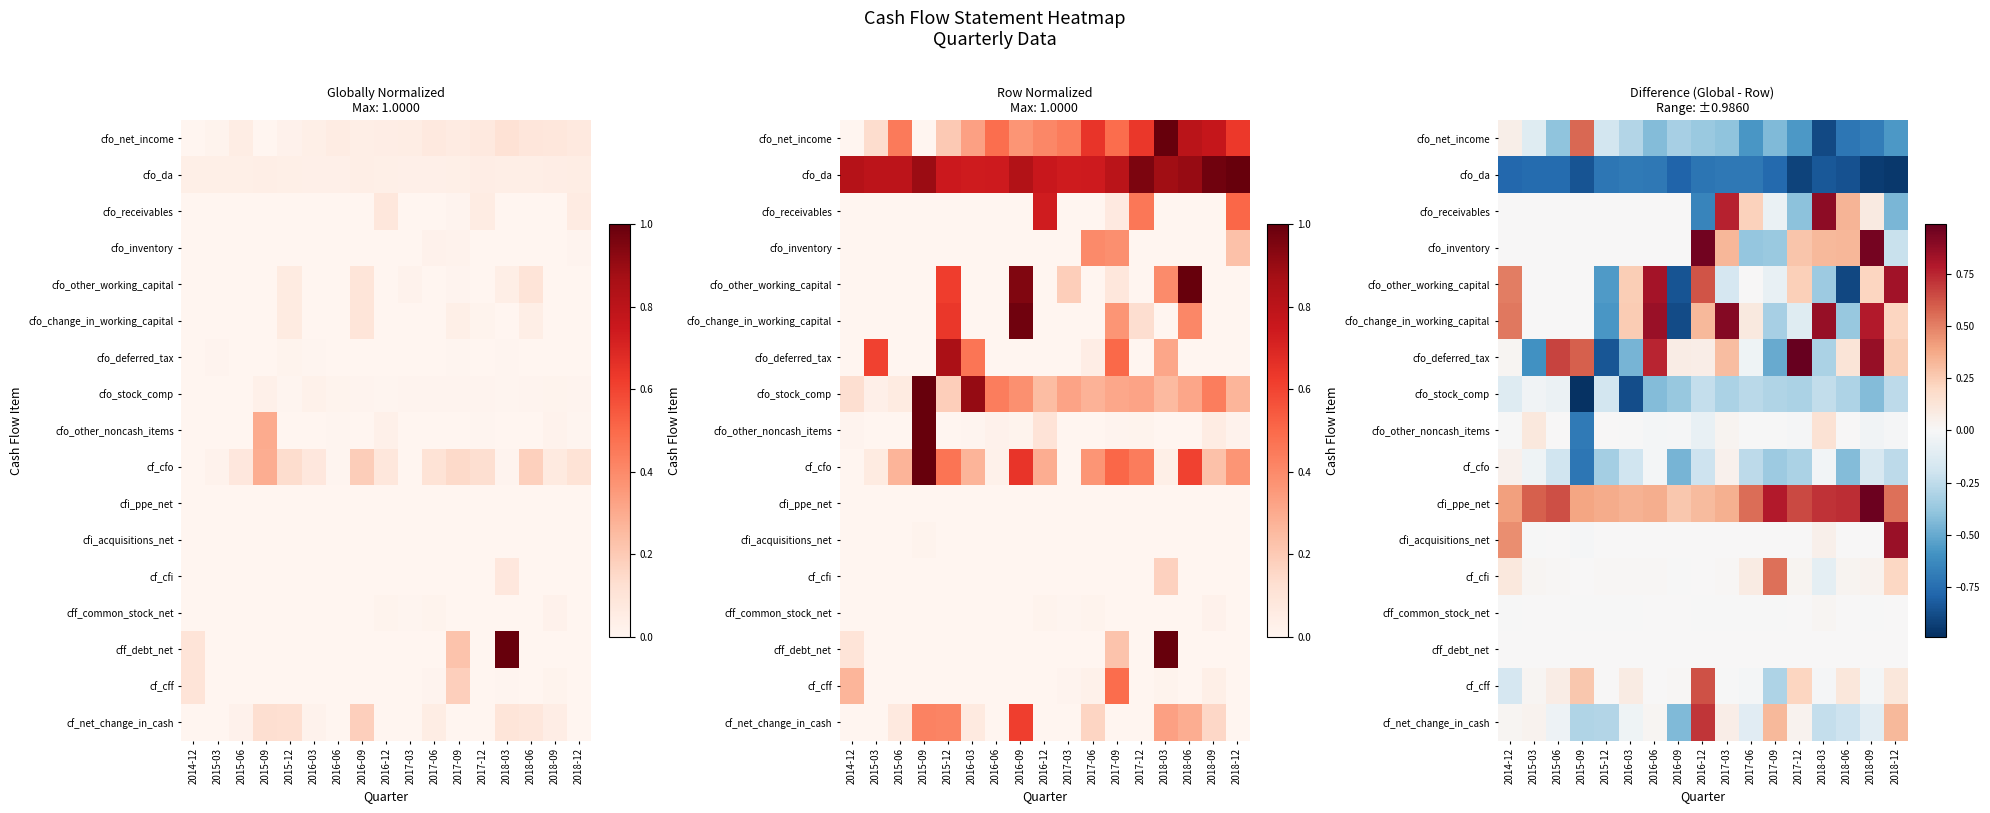

Count the number of data series in this chart.

17